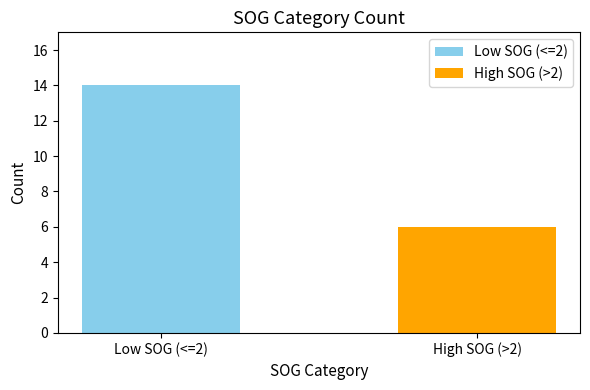

Reading left to right, extract all data points from this chart.

14	6